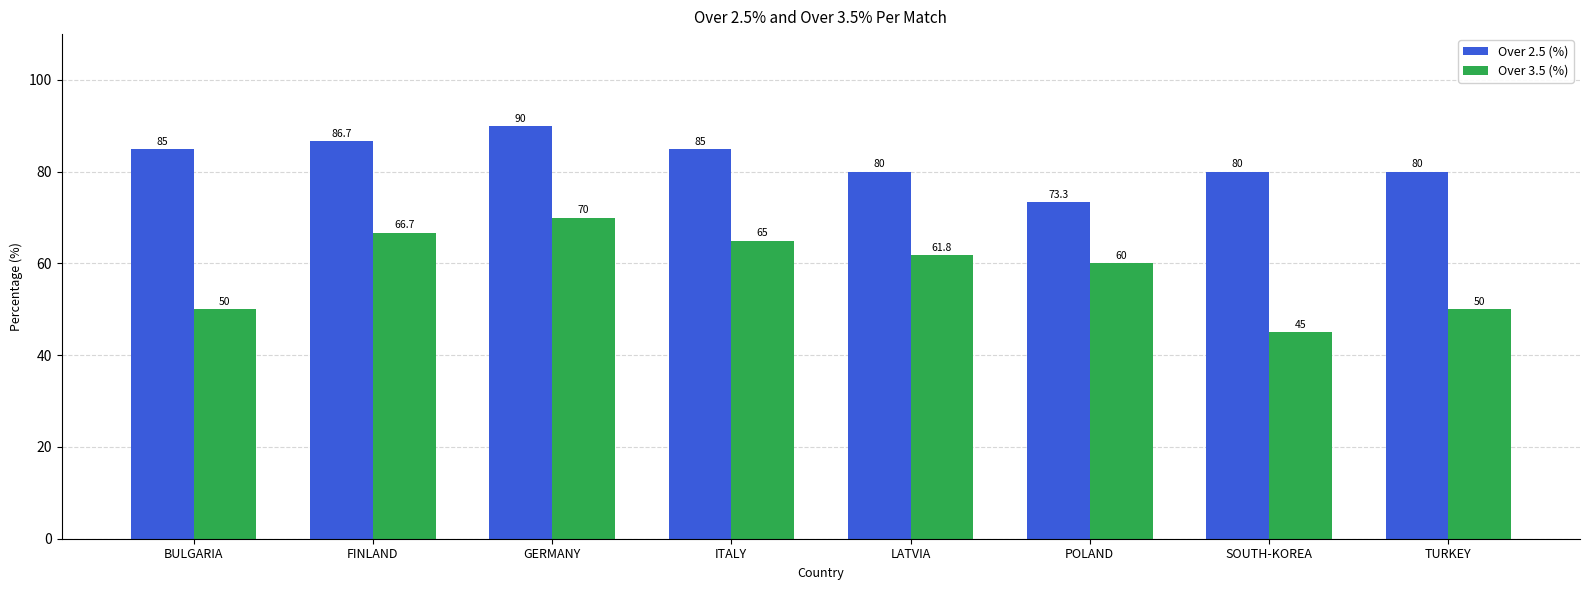

What is the label of the 6th bar from the right?

GERMANY